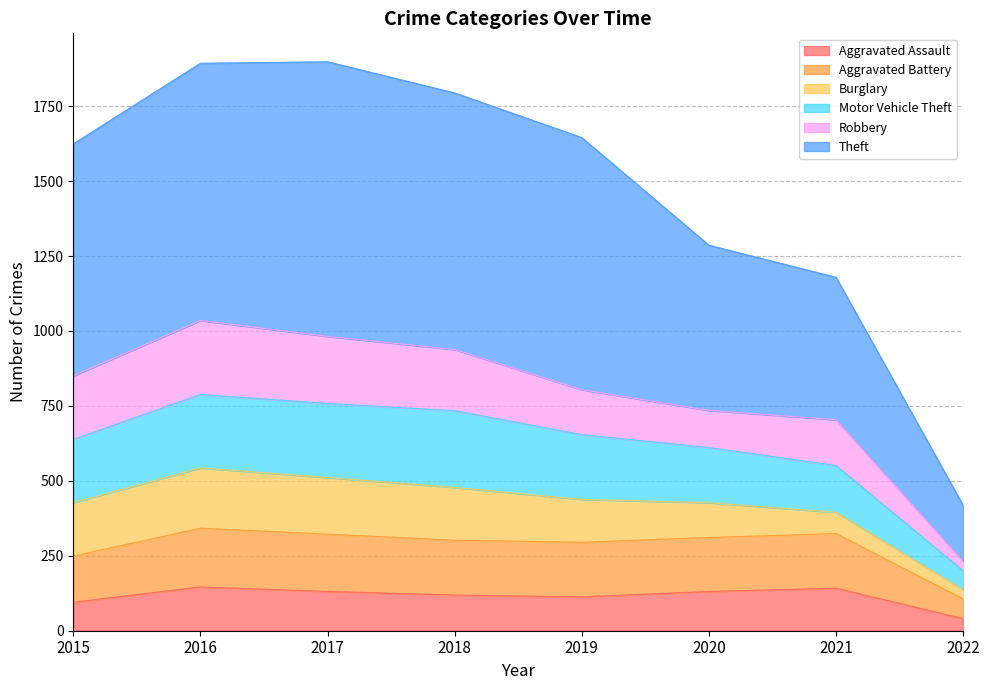

At how many categories does at least one series exceed 158?

8